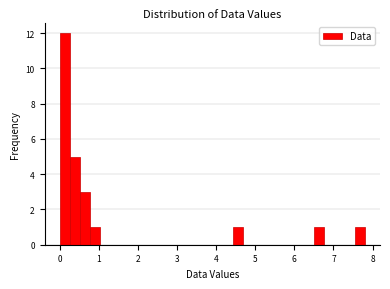

Around what value on the x-axis is the tallest bar? Give the approximate position of its centre, as read against the axis.

0.1